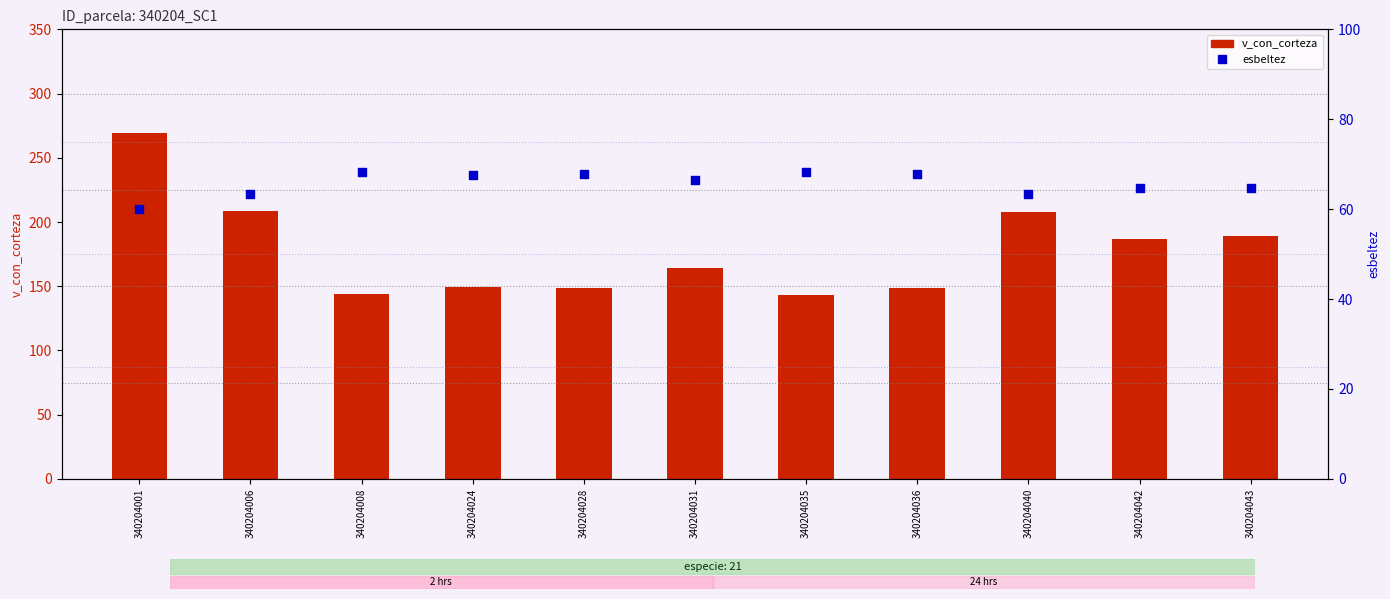

What is the total value across all series at 340204028?

216.2